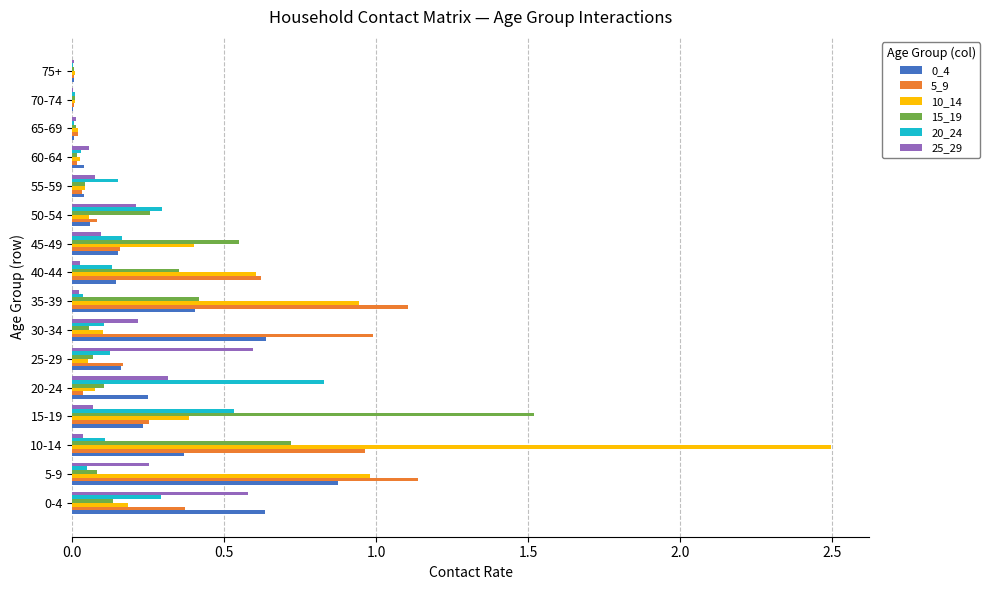

At which label does 15_19 reach its peak?

15-19